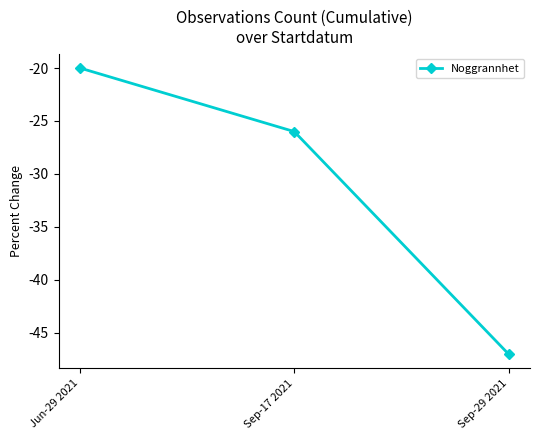

Rank the categories by value from lowest to highest.

Sep-29 2021, Sep-17 2021, Jun-29 2021